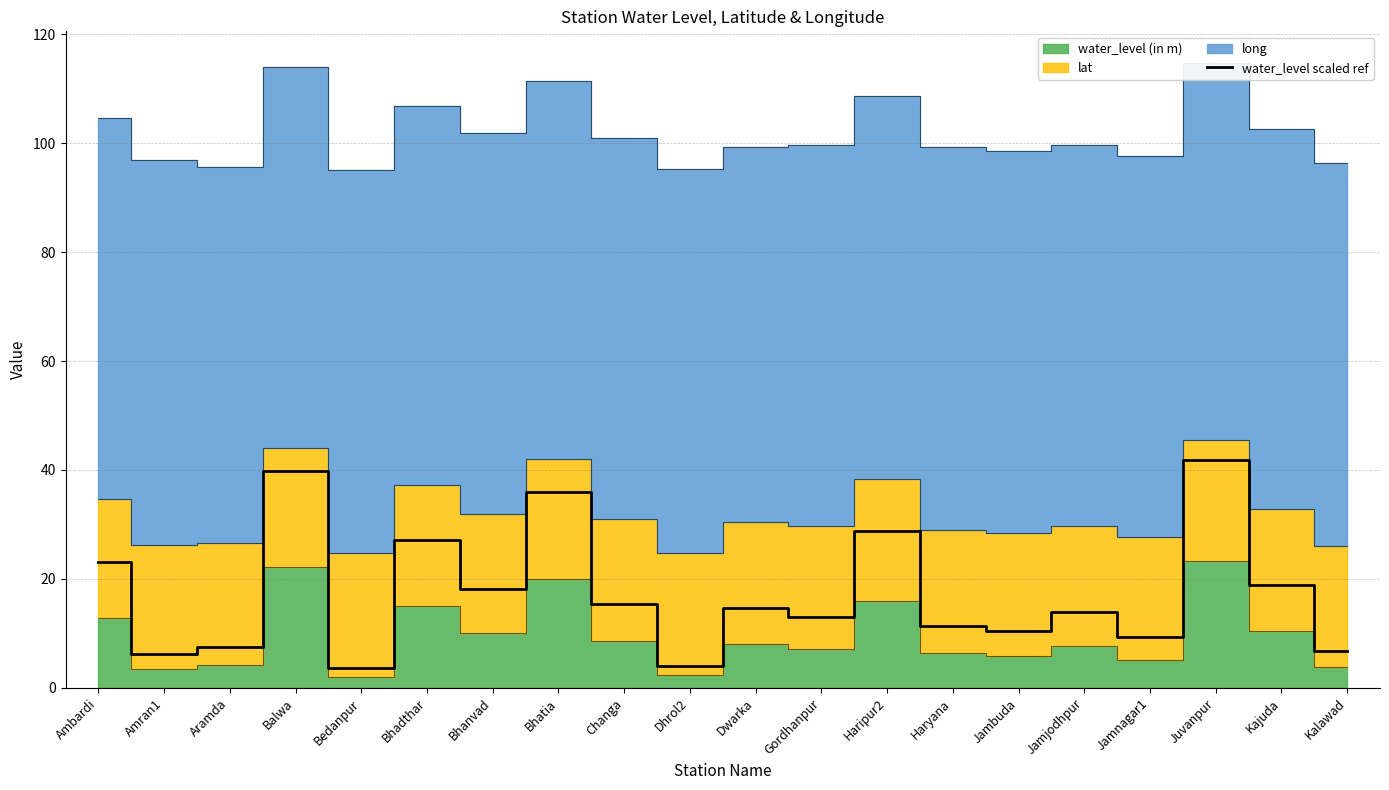

Is it true that the value at Jamnagar1 is 13.0?

False